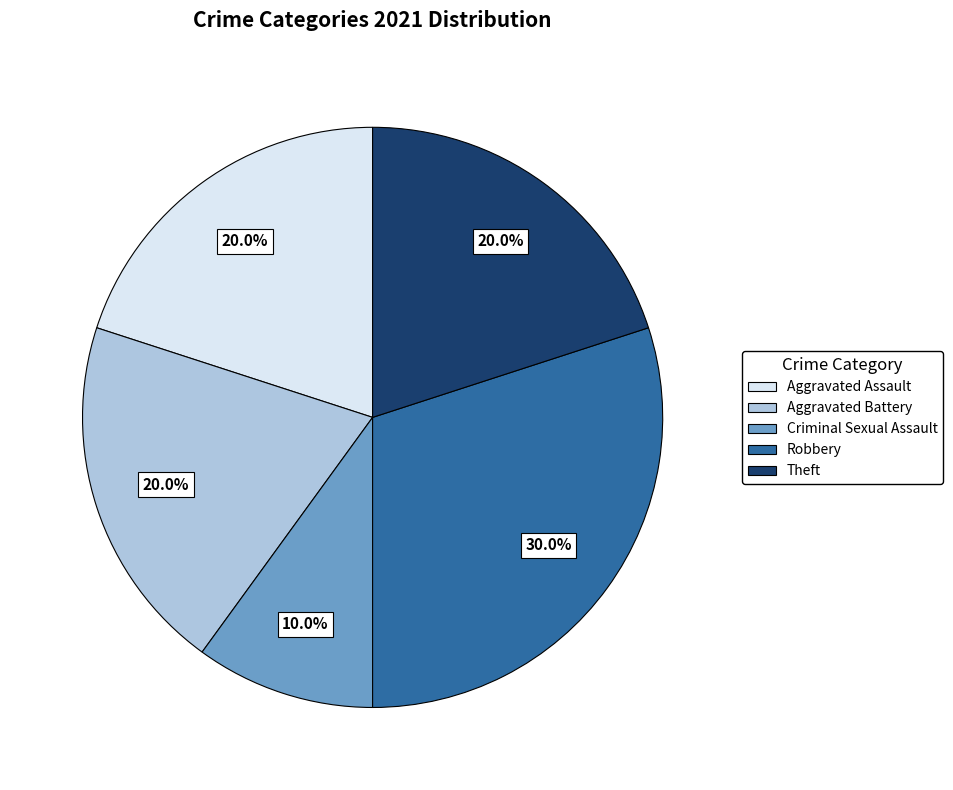

Is it true that Criminal Sexual Assault is 1% of the pie?

False